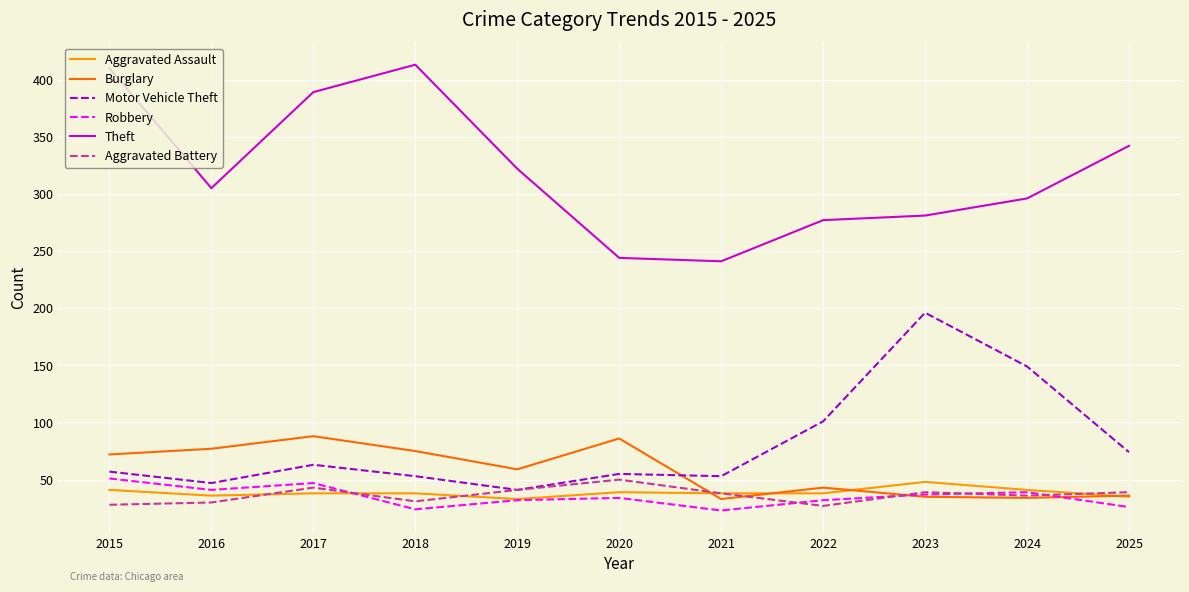

In Aggravated Battery, how many points are lower than both neighbors (excluding endpoints)?

3